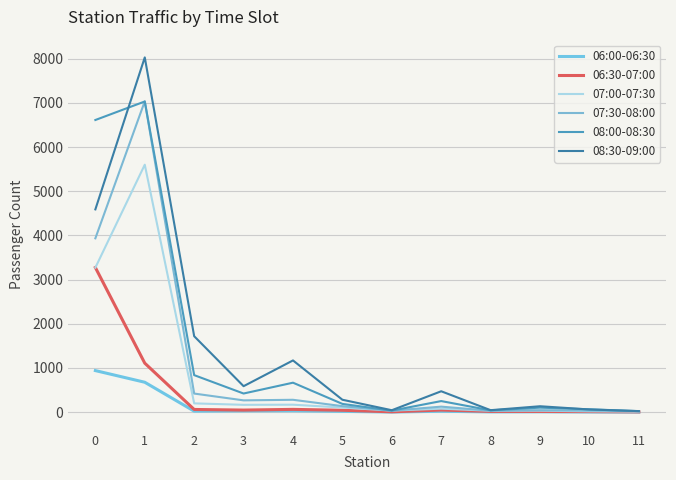

What is the greatest value displayed?

8029